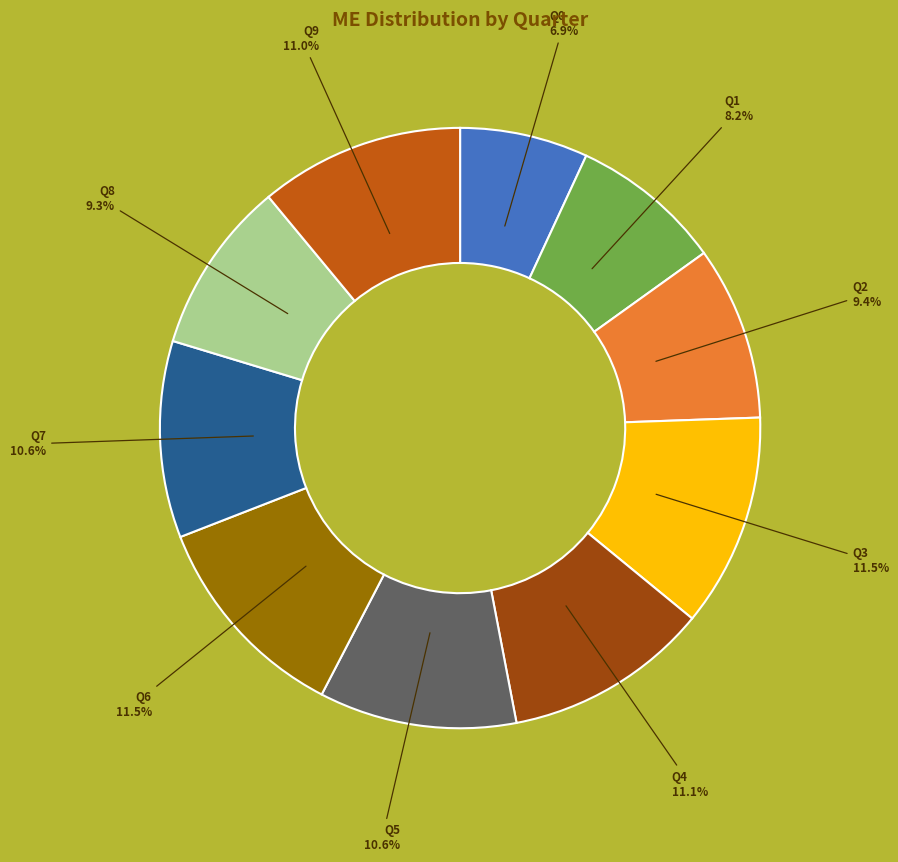

How many segments does this pie chart have?

10